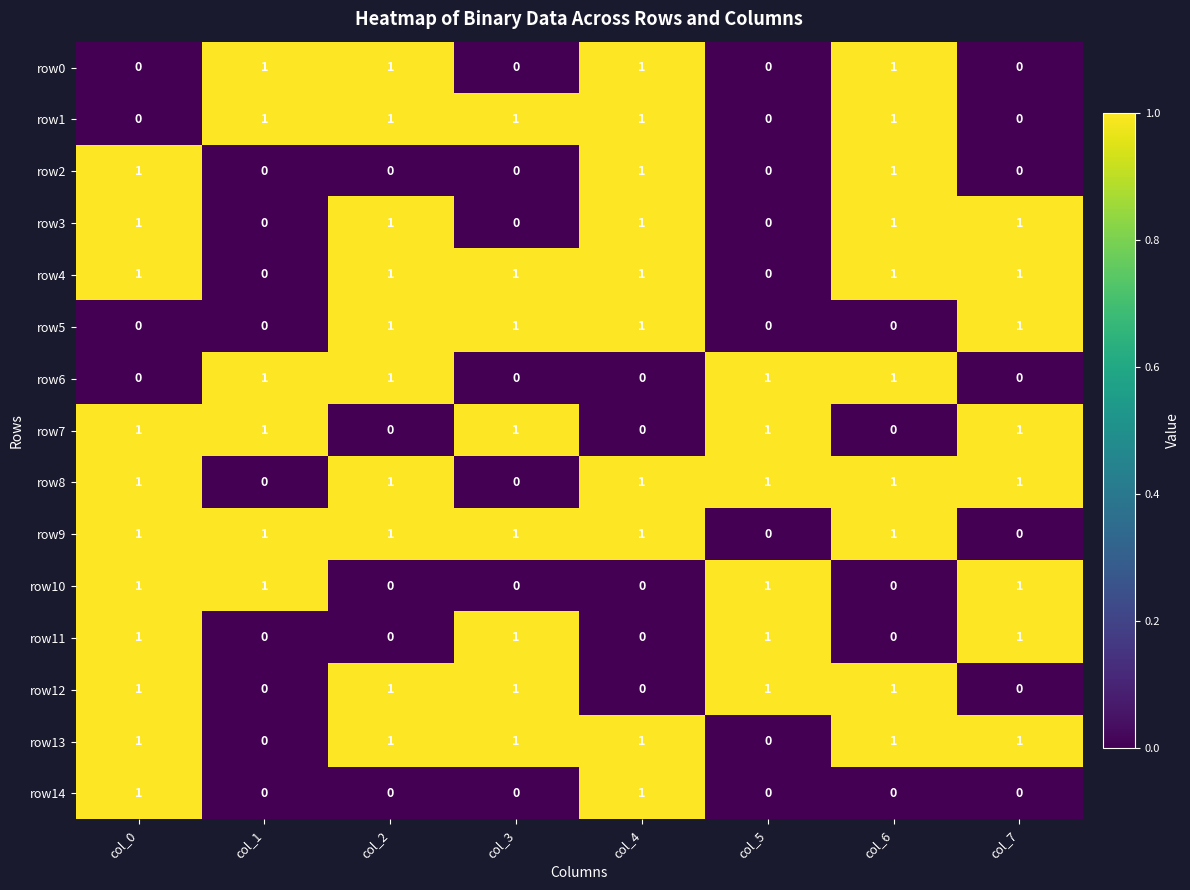

What is the maximum value shown in the chart?

1